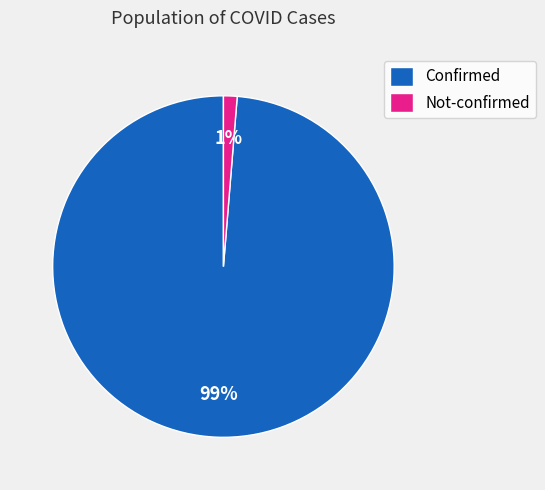

Which slice is the largest?

Confirmed